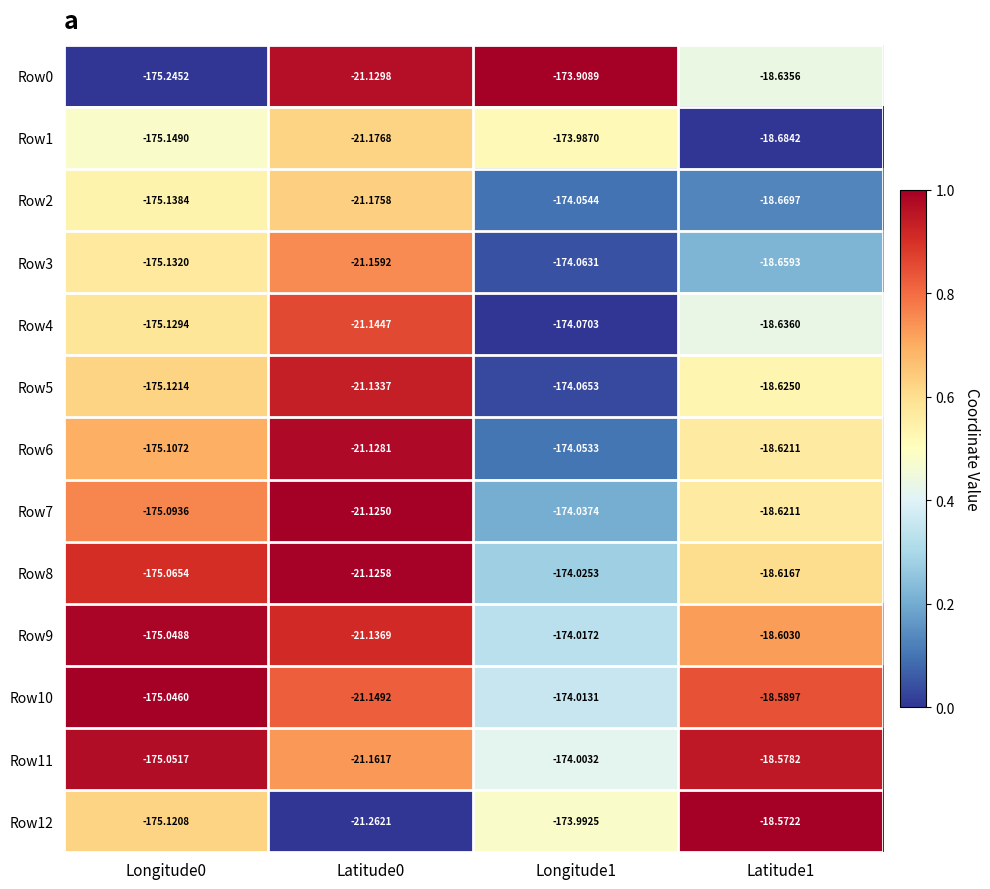

What is the difference between the highest and lowest values at Latitude0?

0.1